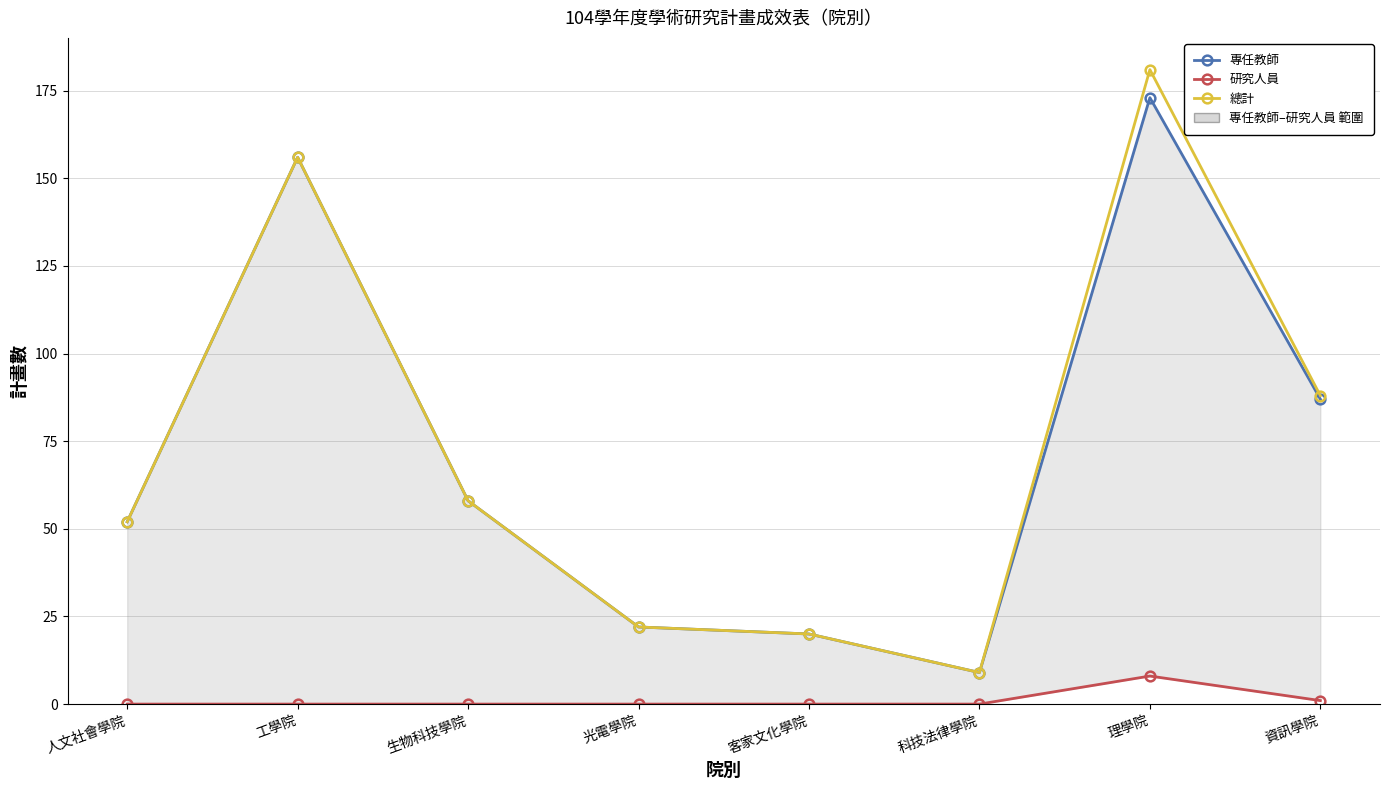

True or false: 總計 and 專任教師 intersect in this chart.

False